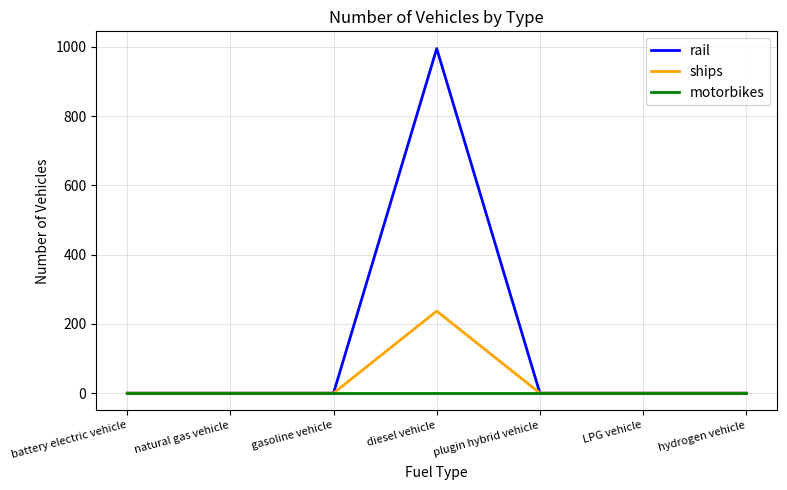

What is the average value of the ships series?

34